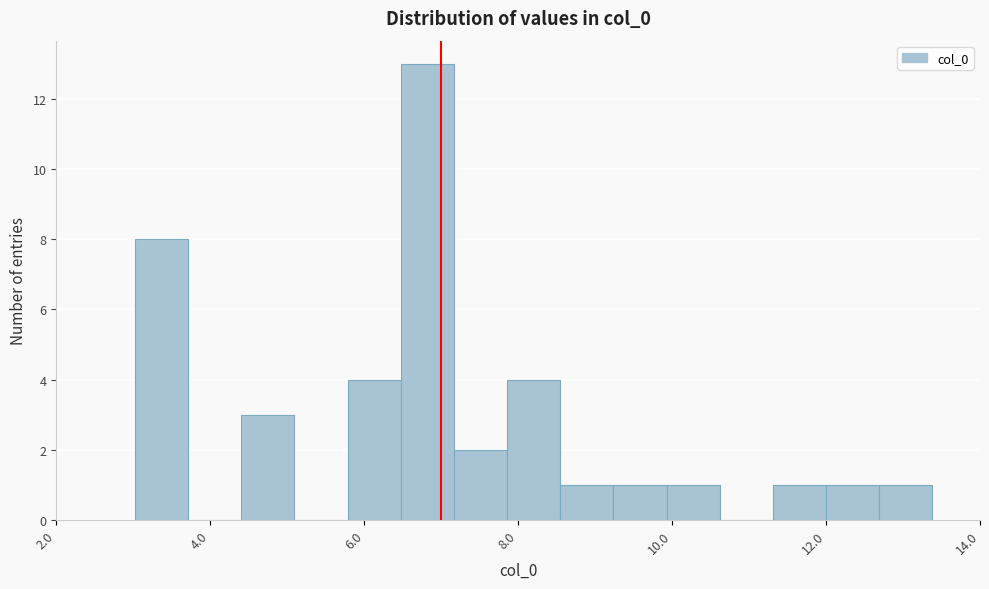

Read against the x-axis, roughly where is the centre of the tallest bar?

6.8